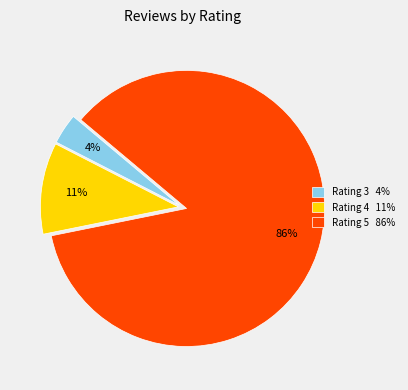

To the nearest percent, what portion does Rating 3 4% represent?

4%